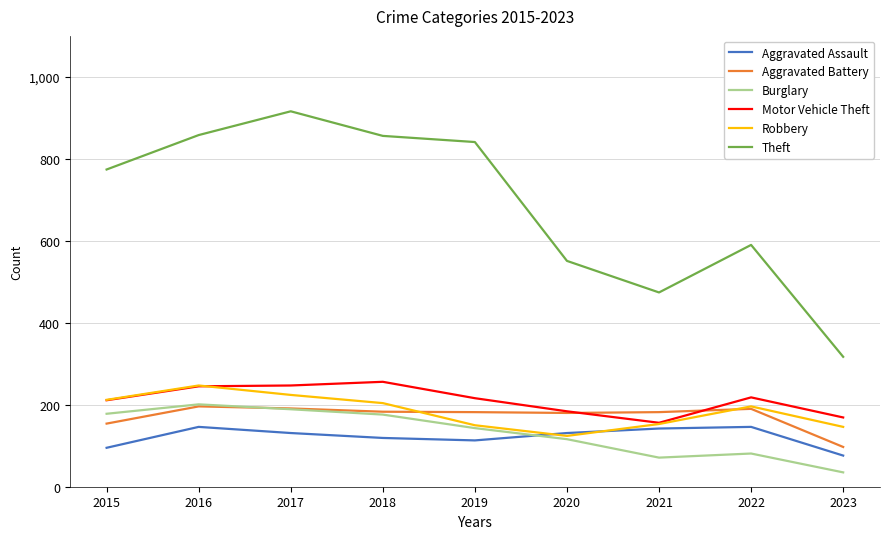

At which label does Robbery first exceed 196?

2015